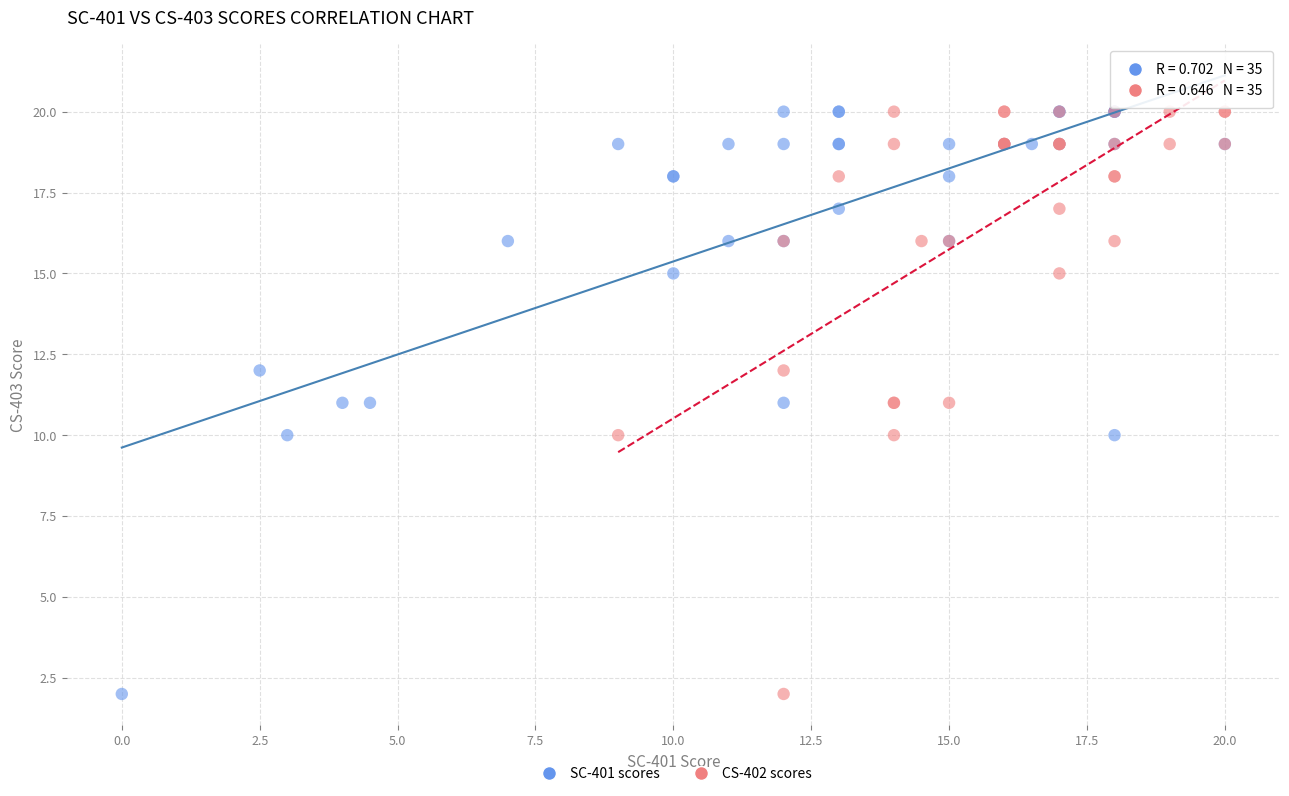

What are all the series names shown in the legend?

SC-401 scores, CS-402 scores